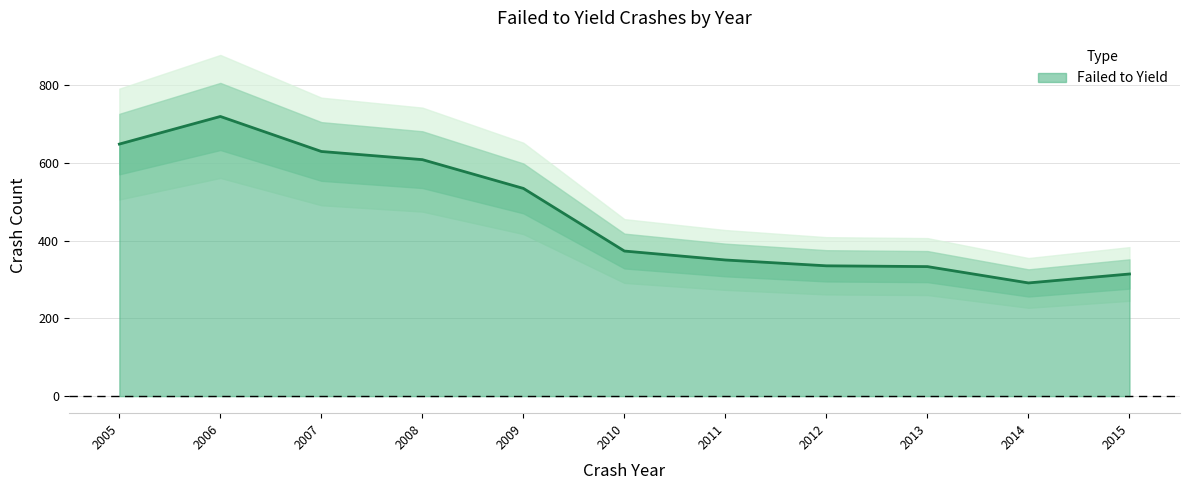

Where is the first local minimum?

2014